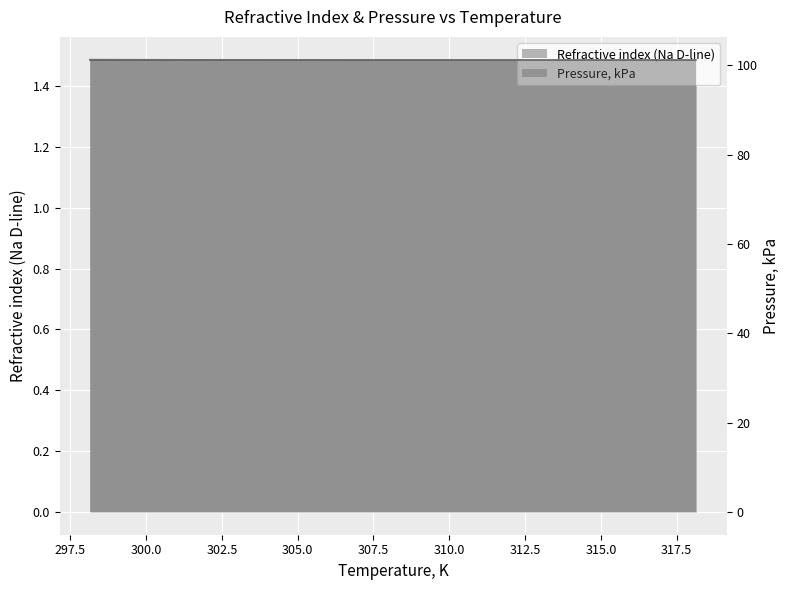

What position from the right is 303.15?

4